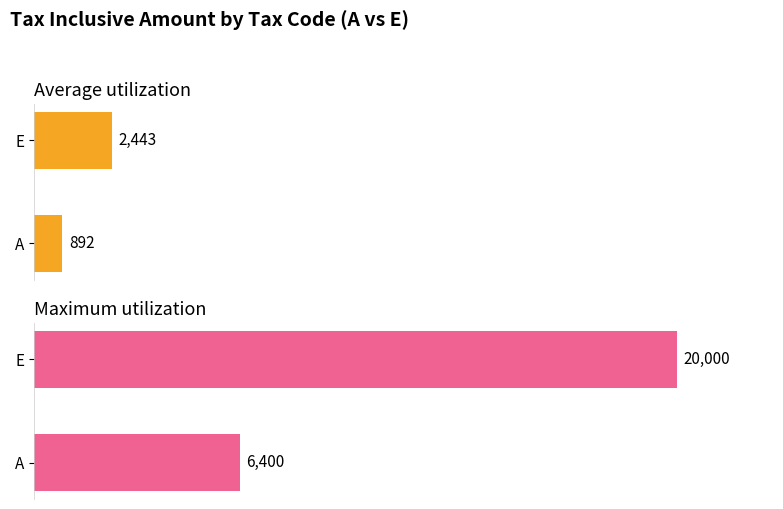

What is the difference between the maximum and minimum values in the Maximum utilization series?

13600.0